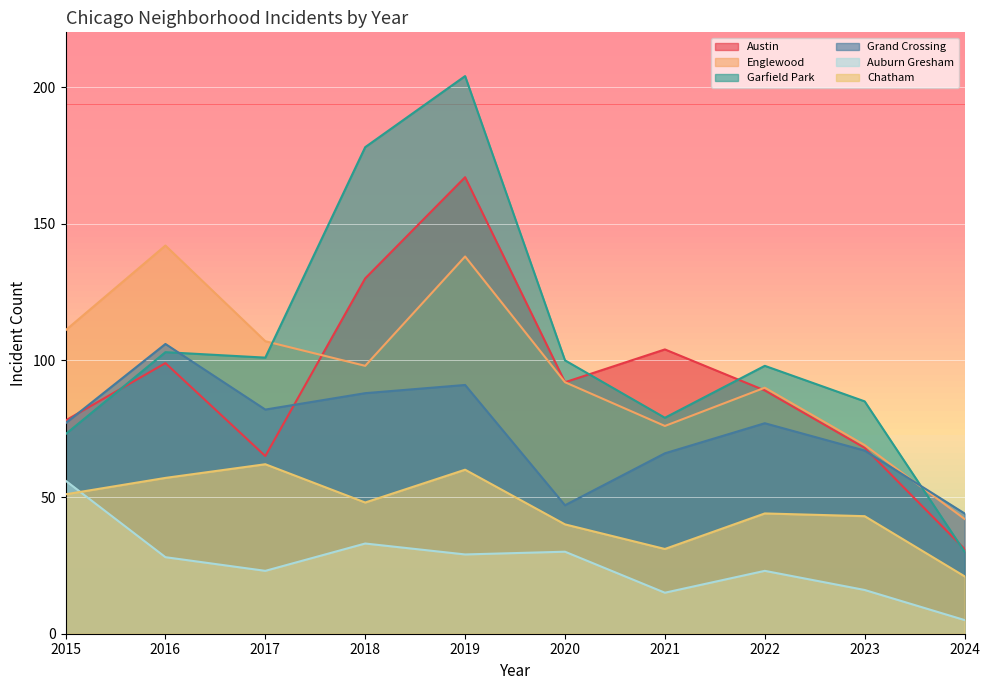

What is the minimum value for Grand Crossing?

44